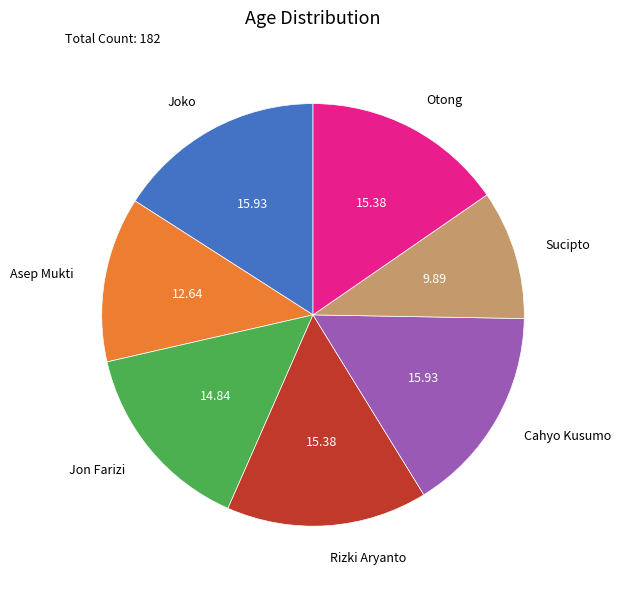

True or false: Sucipto accounts for 22% of the total.

False